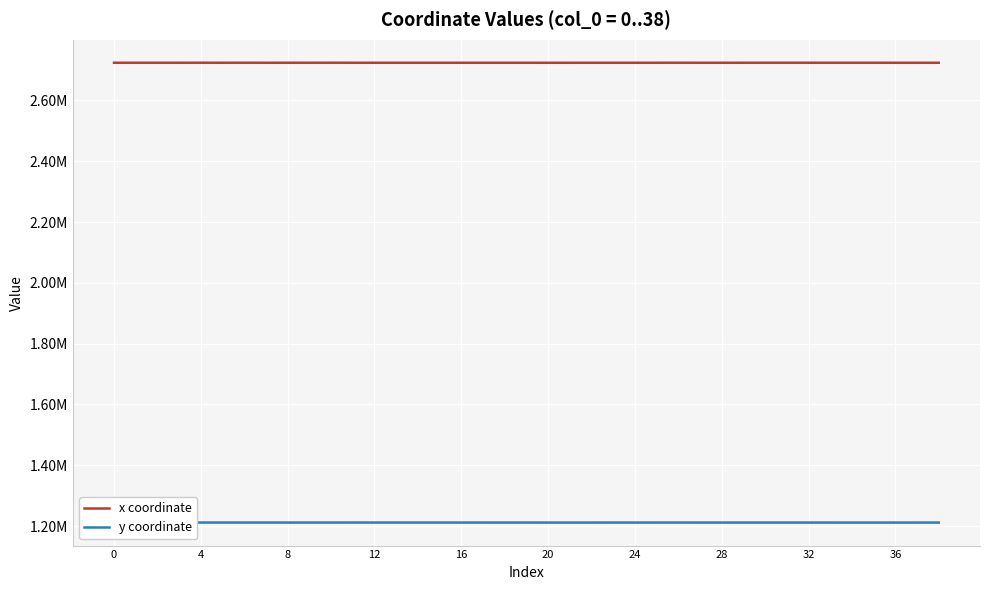

At which label is x coordinate closest to 2723726?

29